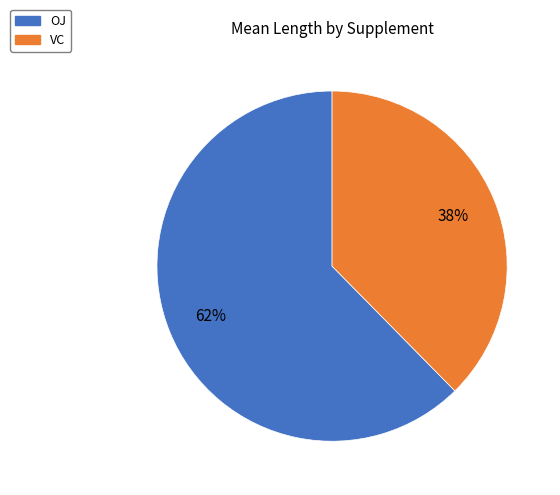

What is the largest slice in the pie chart?

OJ